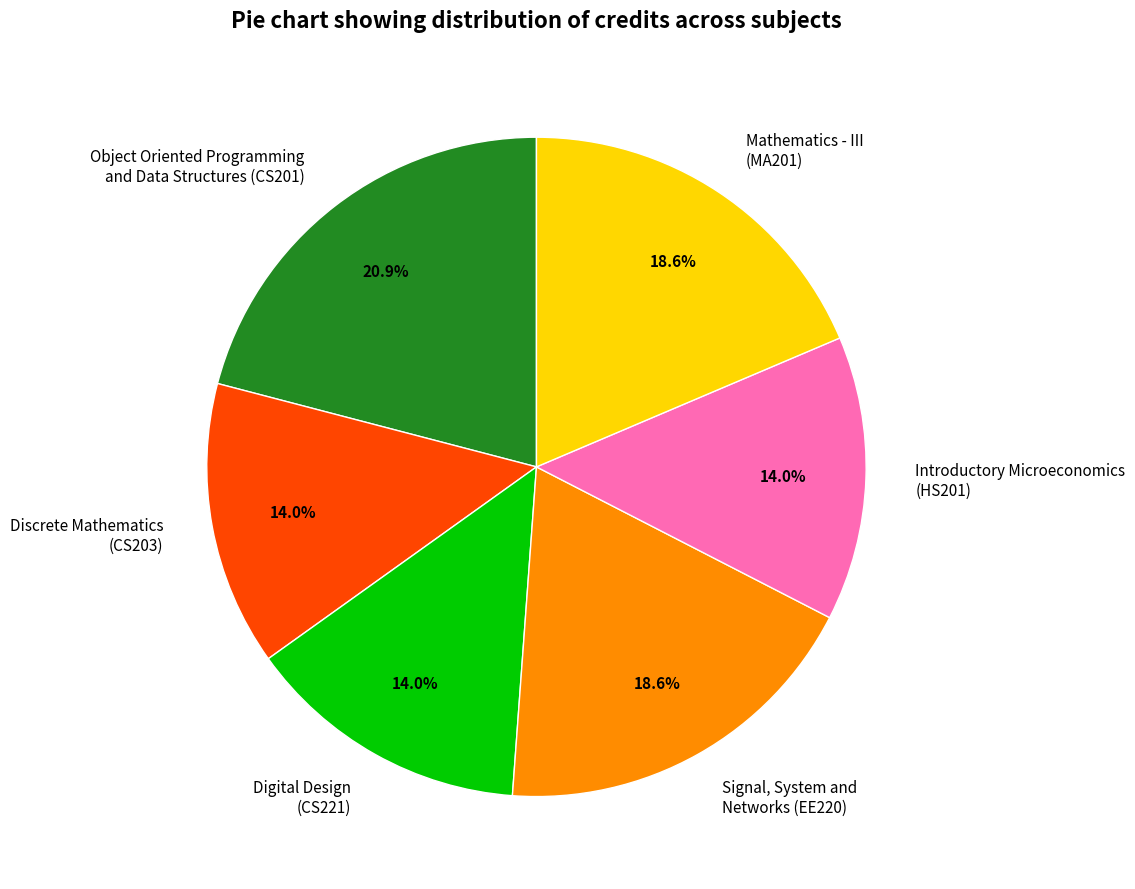

Is Object Oriented Programming and Data Structures (CS201) the majority of the pie?

No